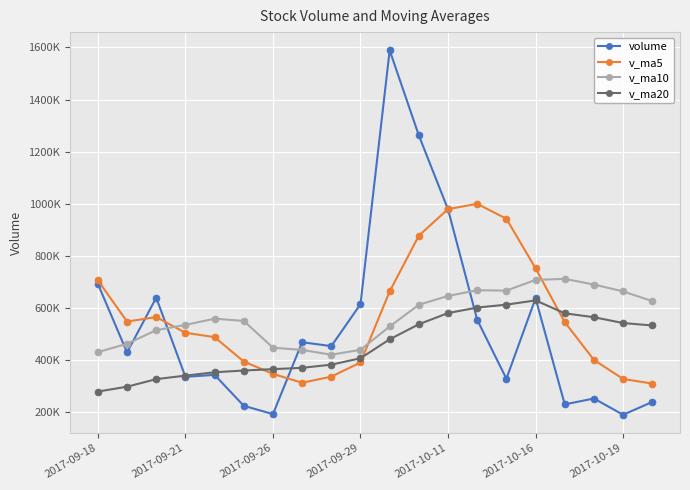

Does the chart have visible grid lines?

Yes